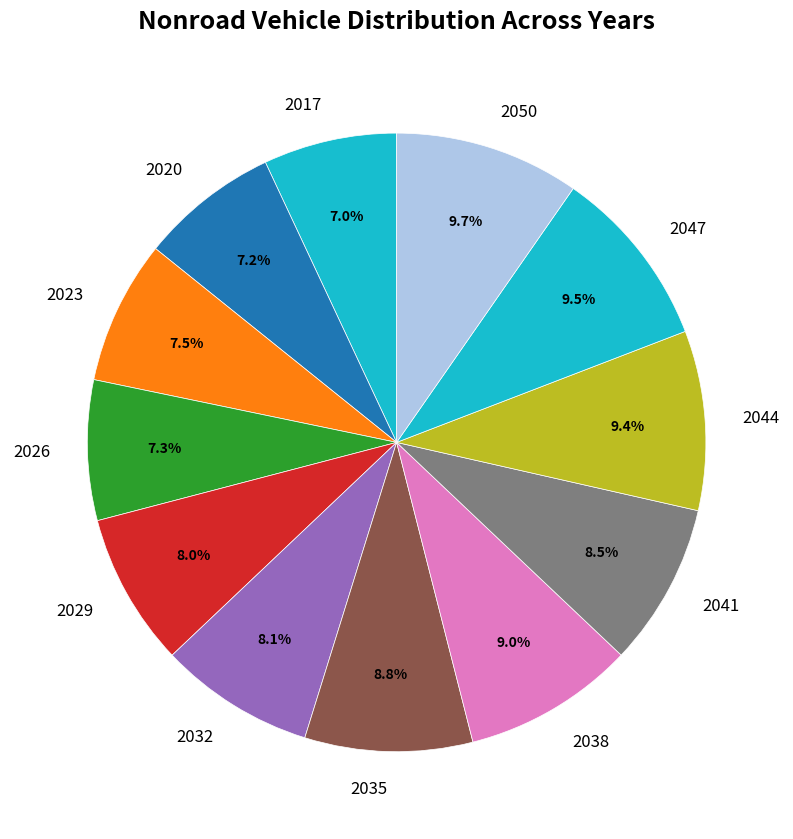

Combined, what portion of the pie is 2044 and 2026?

16.7%